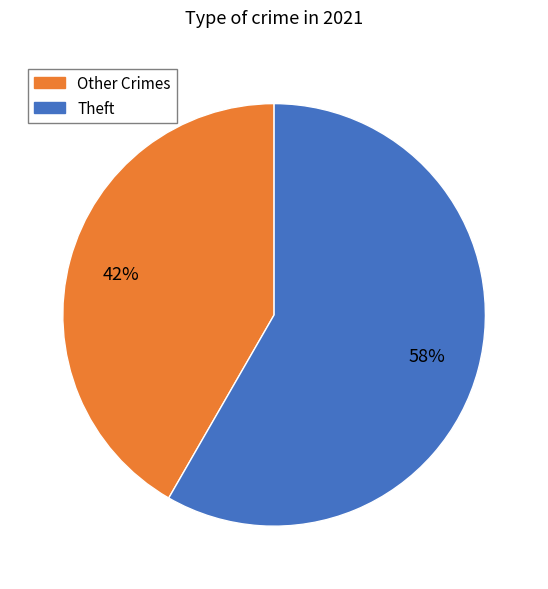

Is there any slice that represents more than half of the pie?

Yes